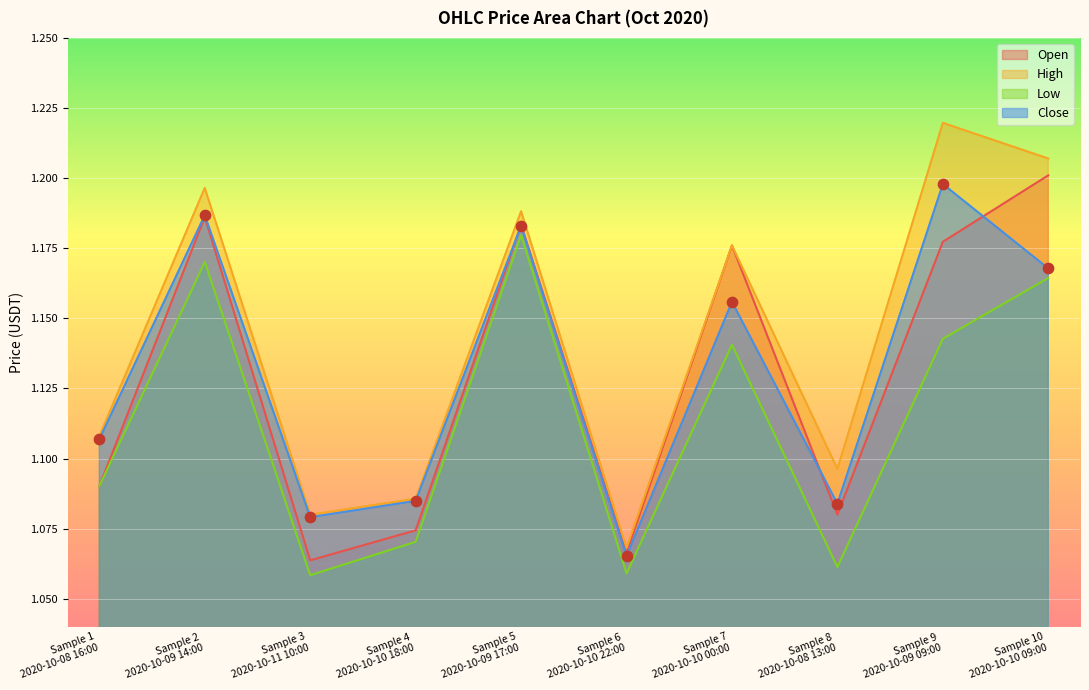

Which series contains the highest Y value?

high